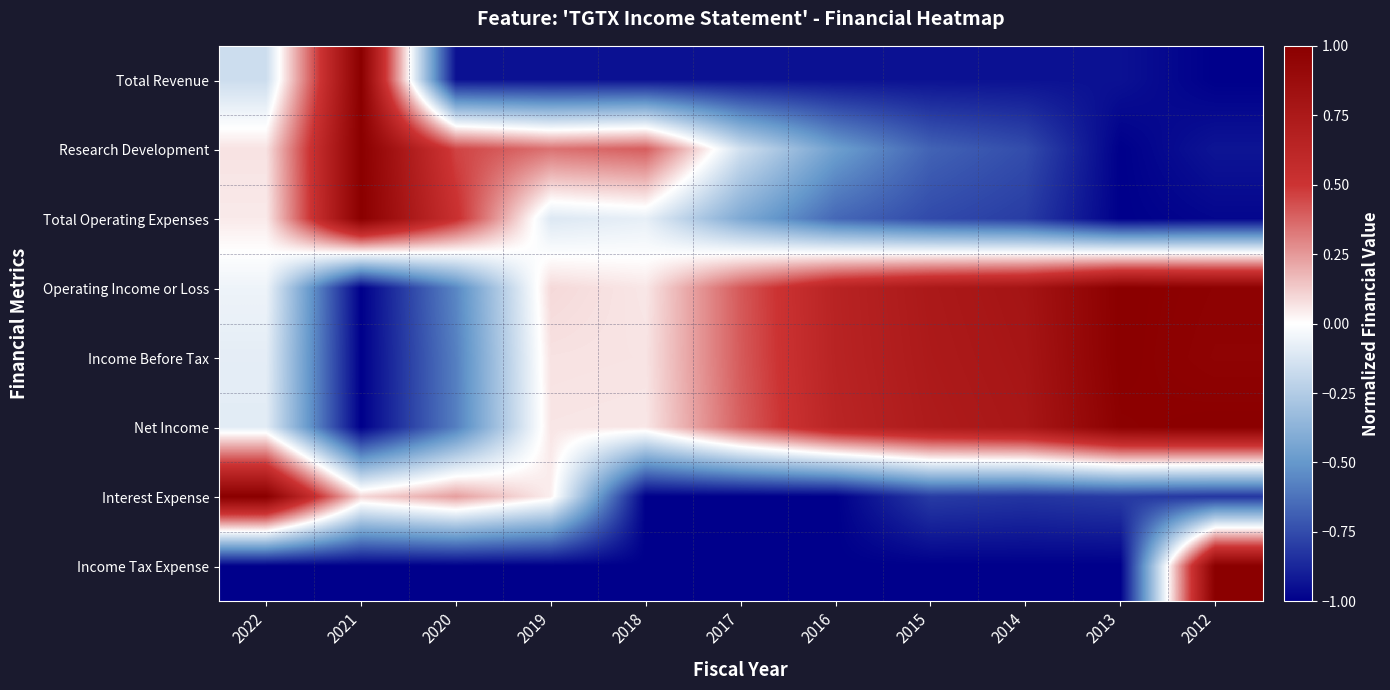

At 2012, list the series in order from smallest to largest.

Total Revenue, Total Operating Expenses, Research Development, Interest Expense, Income Before Tax, Operating Income or Loss, Net Income, Income Tax Expense